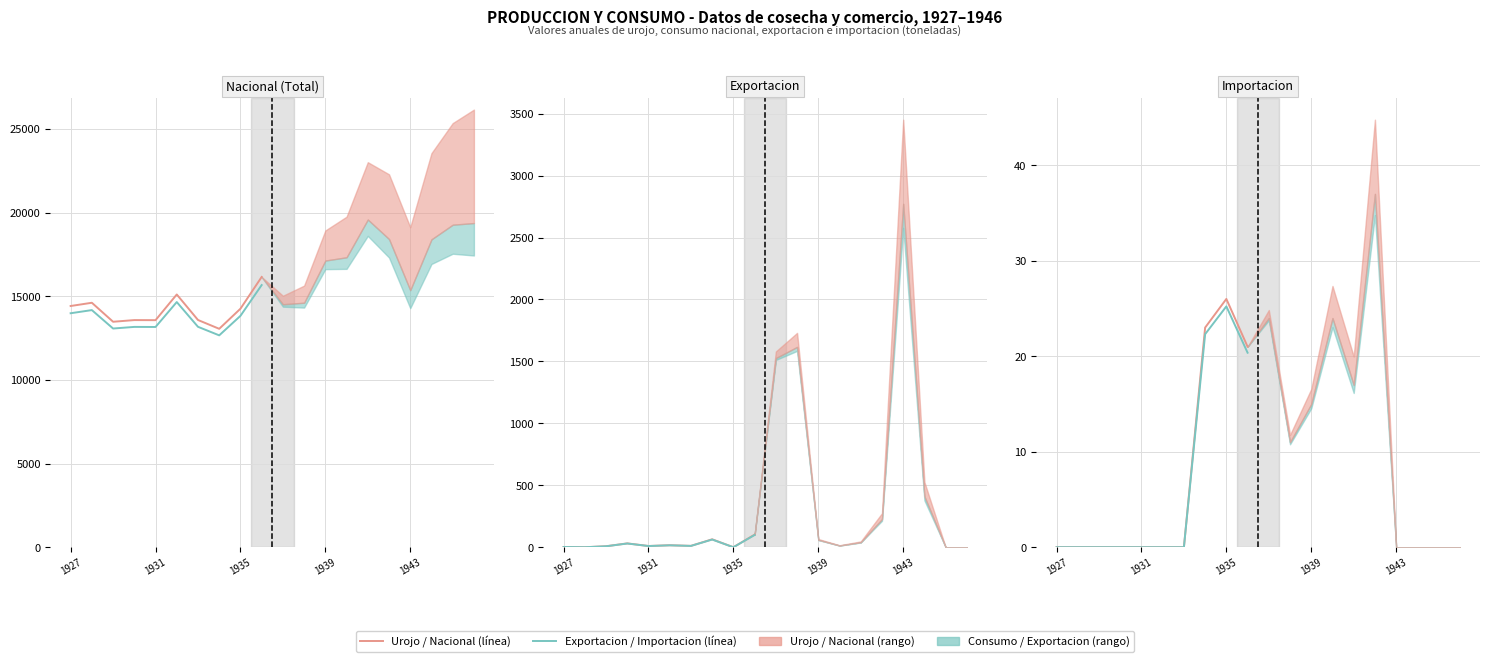

Is this an area chart (filled region under the line)?

No